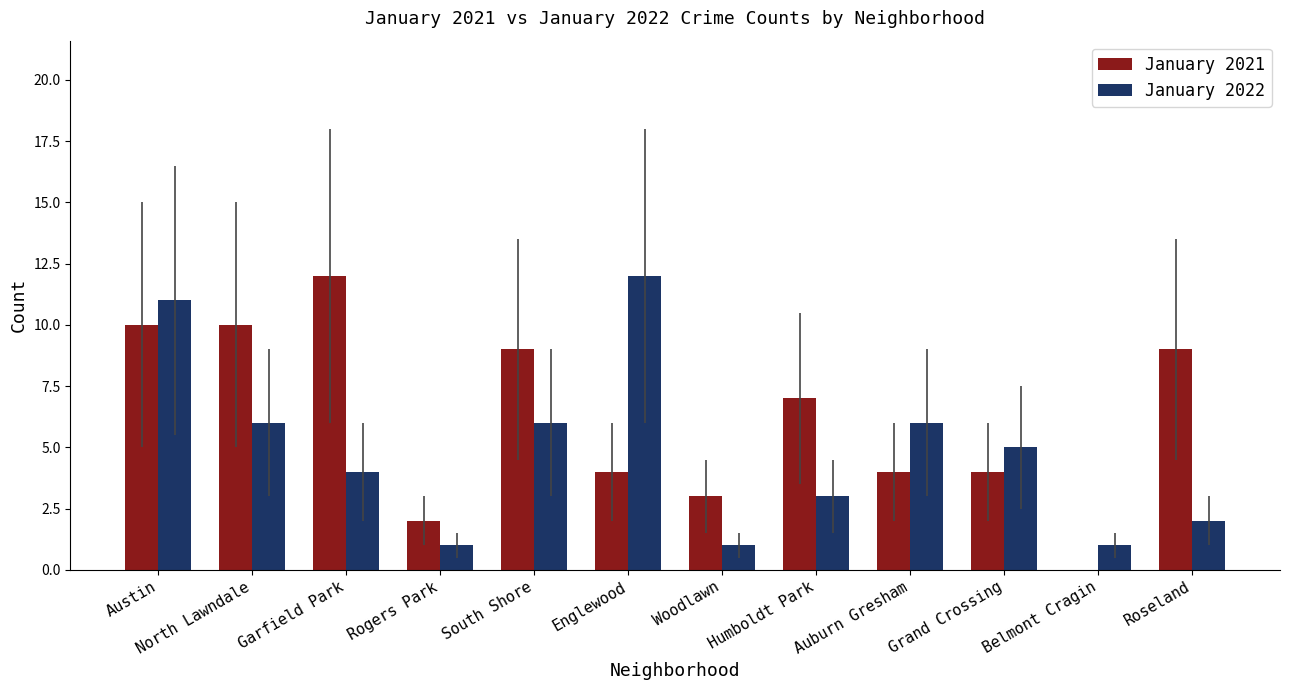

What is the difference between the January 2022 values at North Lawndale and Woodlawn?

5